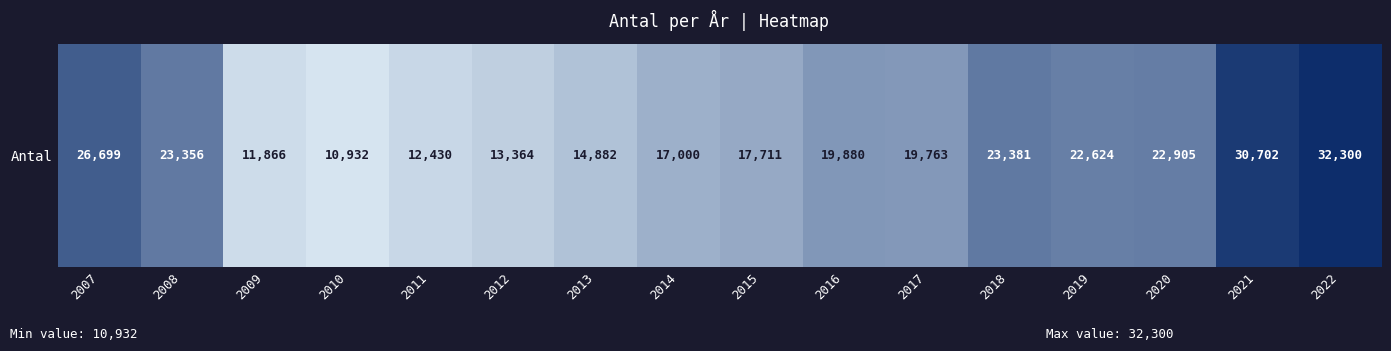

What is the maximum value shown in the chart?

32300